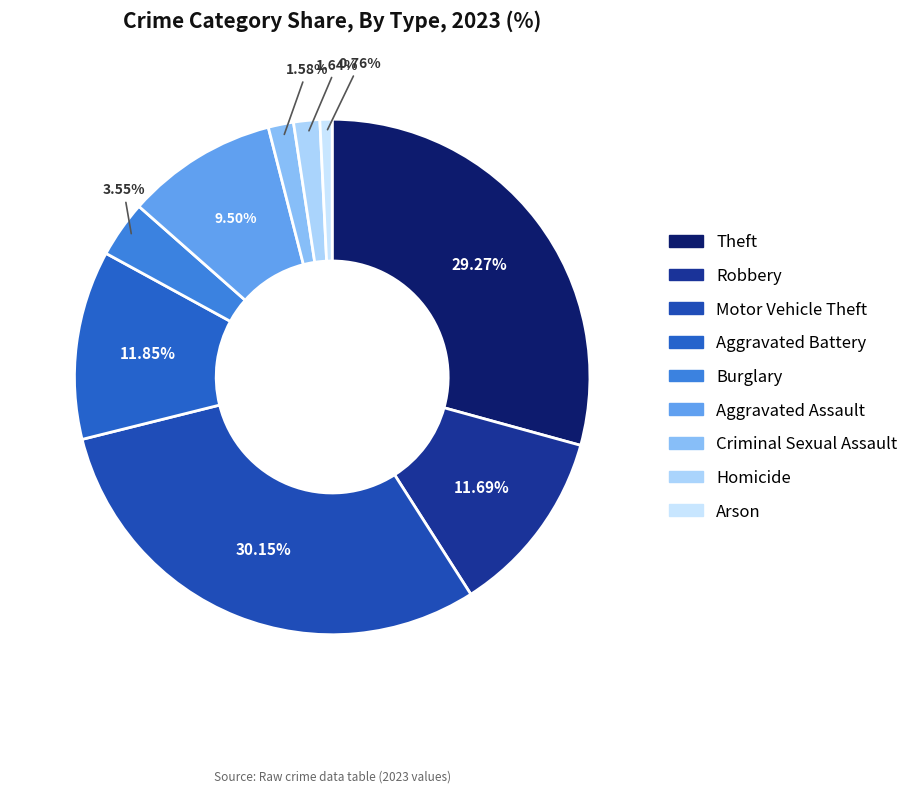

How much of the chart is everything except Homicide?

98.4%